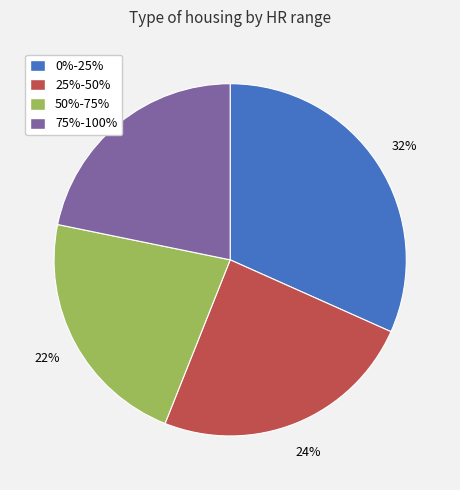

Which slice is the largest?

0%-25%